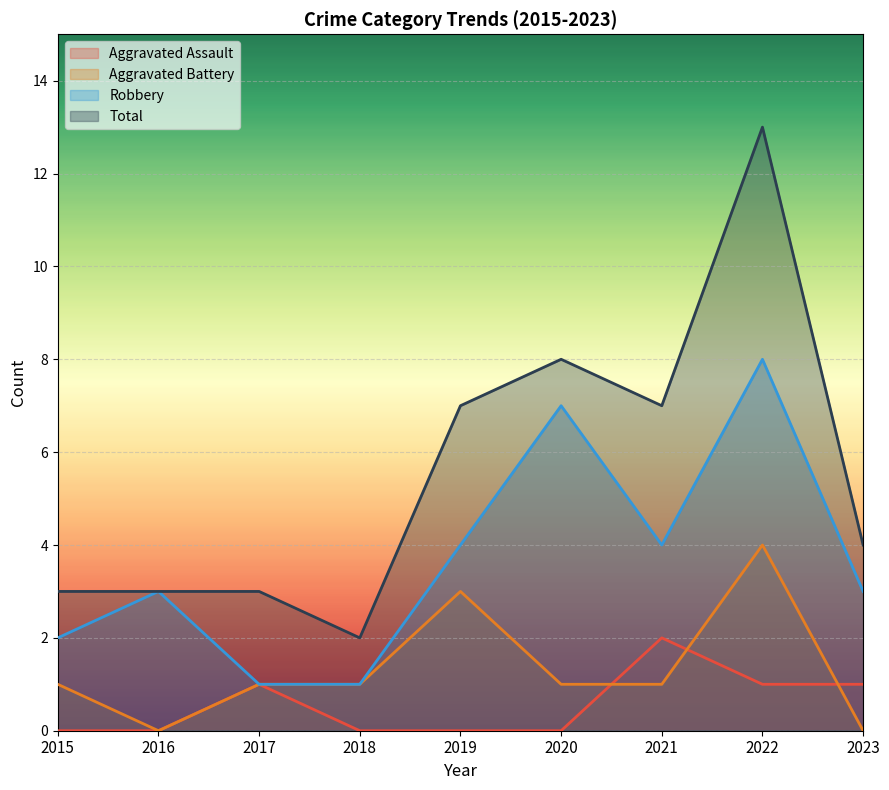

What is the lowest value of the Robbery series?

1